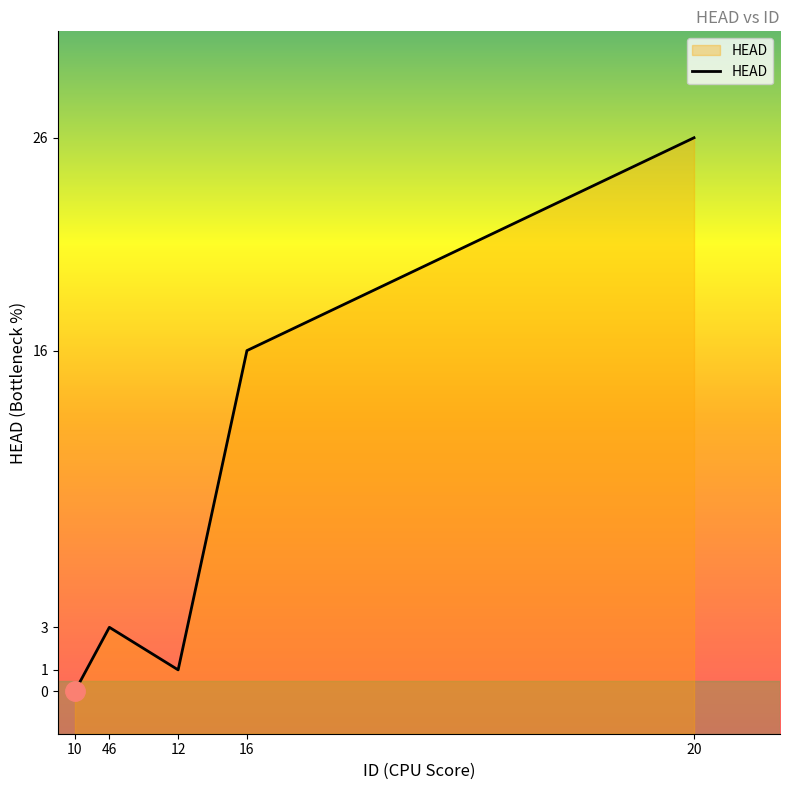

Rank the categories by value from lowest to highest.

10, 12, 46, 16, 20